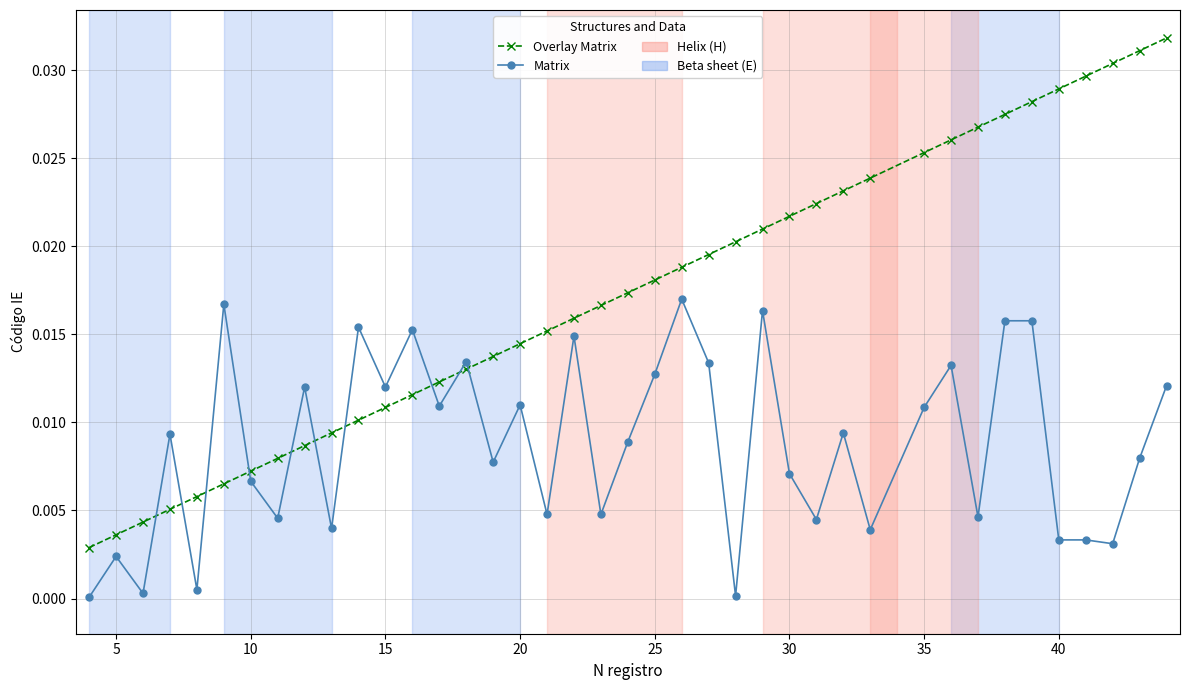

Which series ends up on top after the final intersection of Overlay Matrix and Matrix?

Overlay Matrix